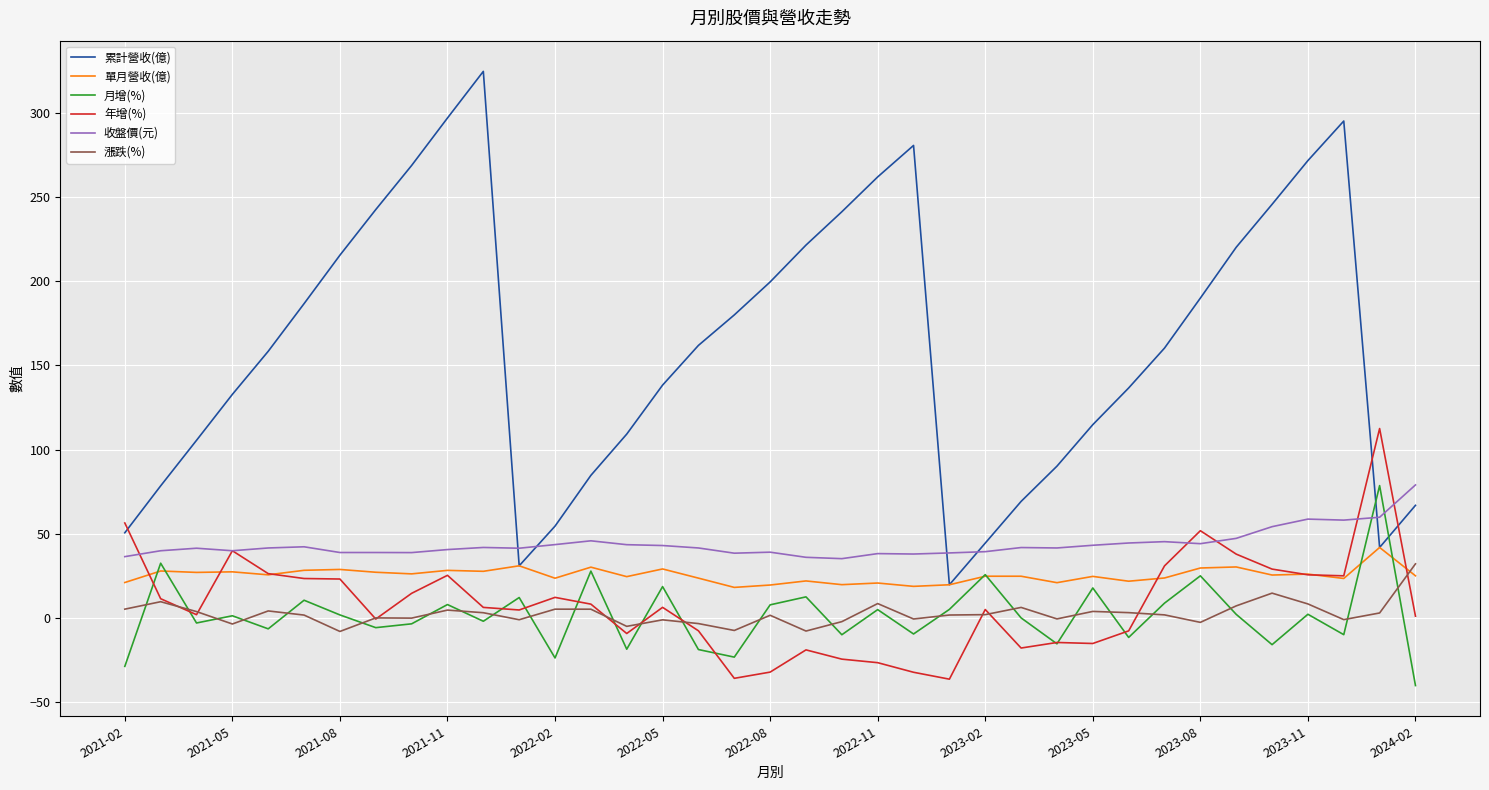

Which series has the widest spread of values?

累計營收(億)